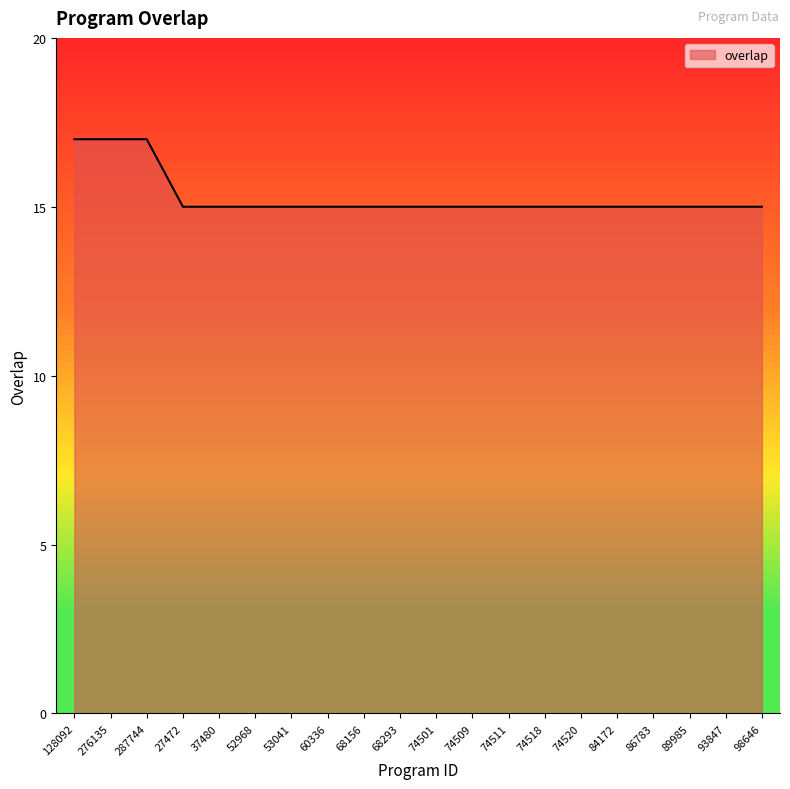

Approximately how many times larger is the value at 68293 compared to 98646?

1.0